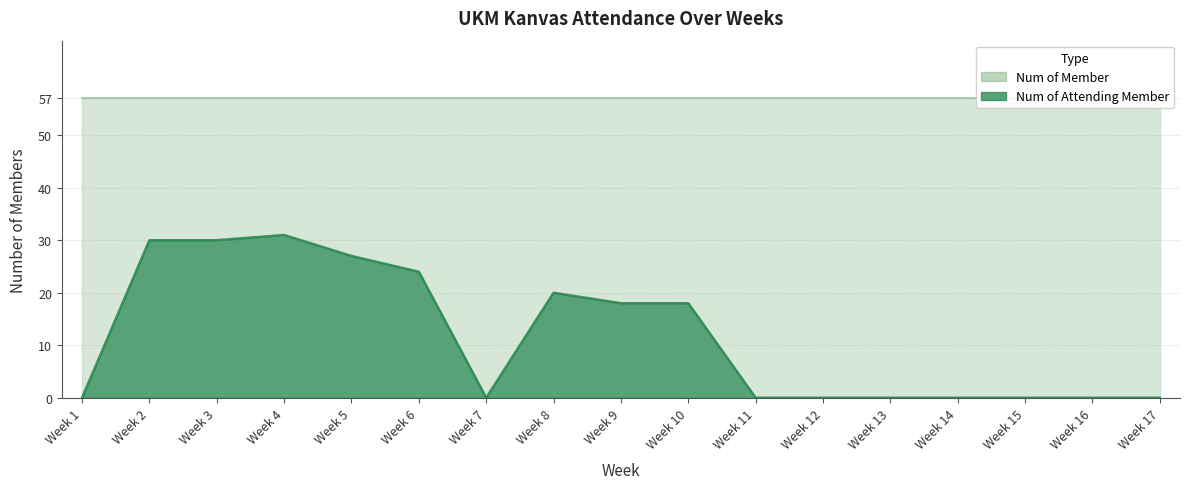

Reading right to left, transcribe all the data shown in this chart.

0	0	0	0	0	0	0	18	18	20	0	24	27	31	30	30	0